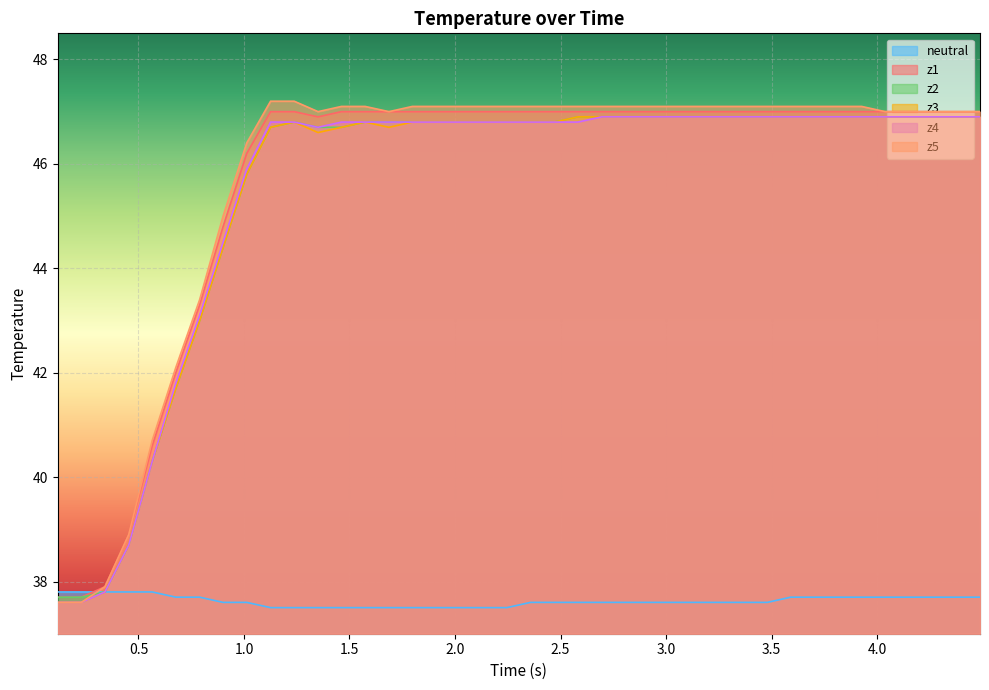

Which series has the largest range (max minus min)?

z5